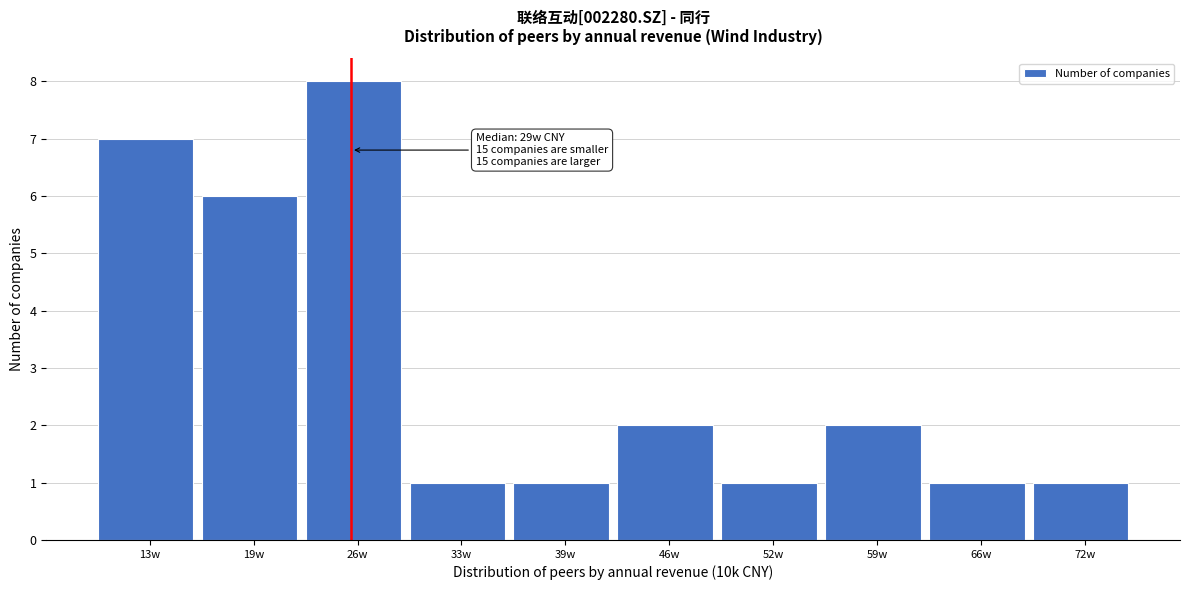

Reading left to right, what are all the values shown in this chart?

13w=7	19w=6	26w=8	33w=1	39w=1	46w=2	52w=1	59w=2	66w=1	72w=1